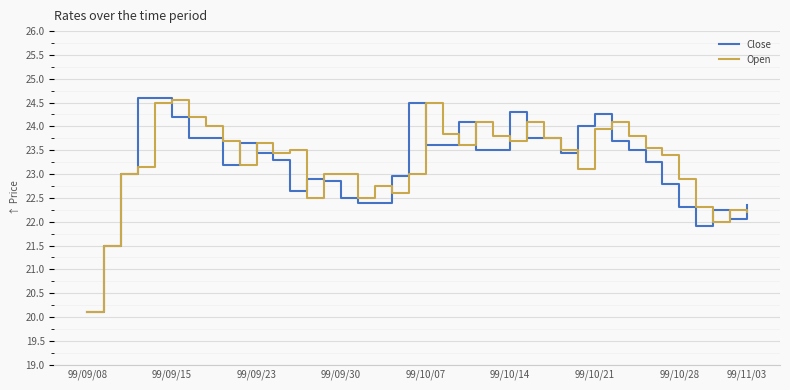

What is the highest value of the Close series?

24.6